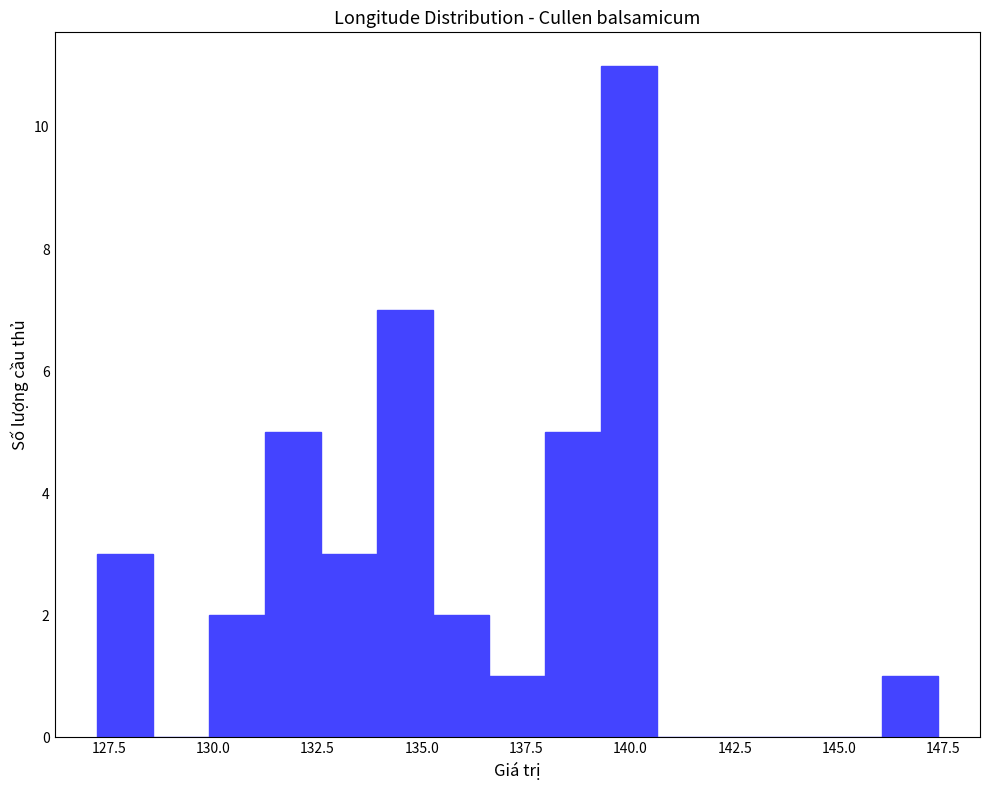

Read against the x-axis, roughly where is the centre of the tallest bar?

140.0